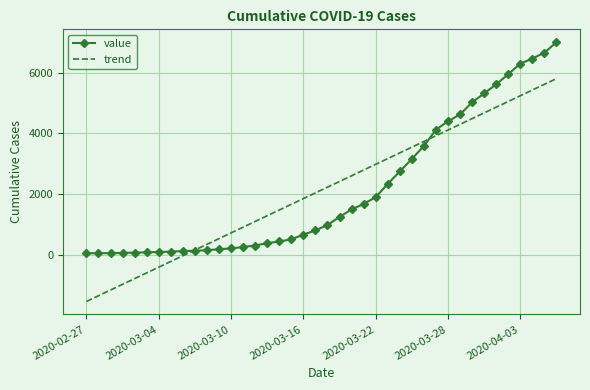

What is the highest value of the trend series?

5802.5